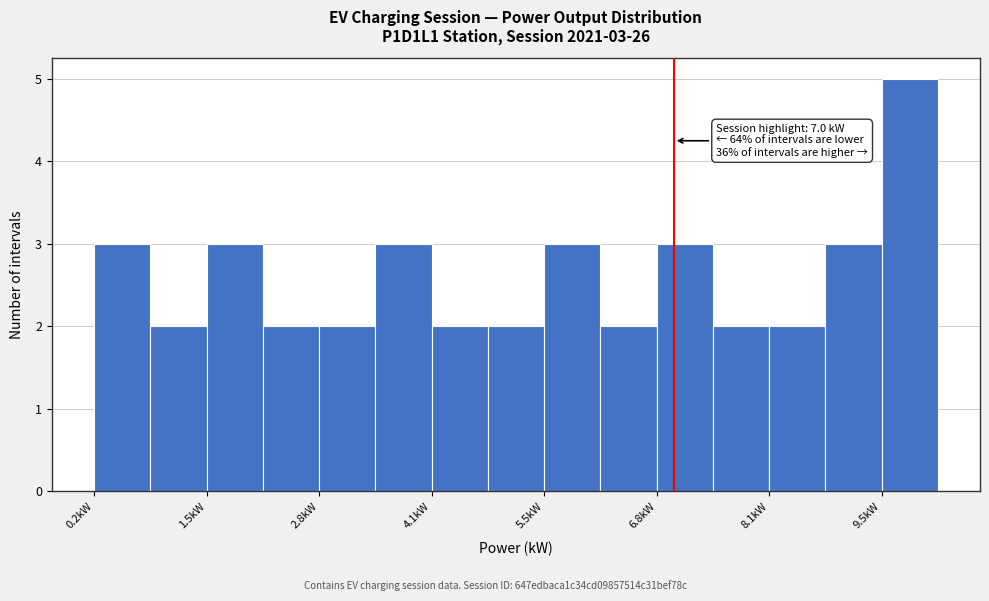

Read against the x-axis, roughly where is the centre of the tallest bar?

9.8